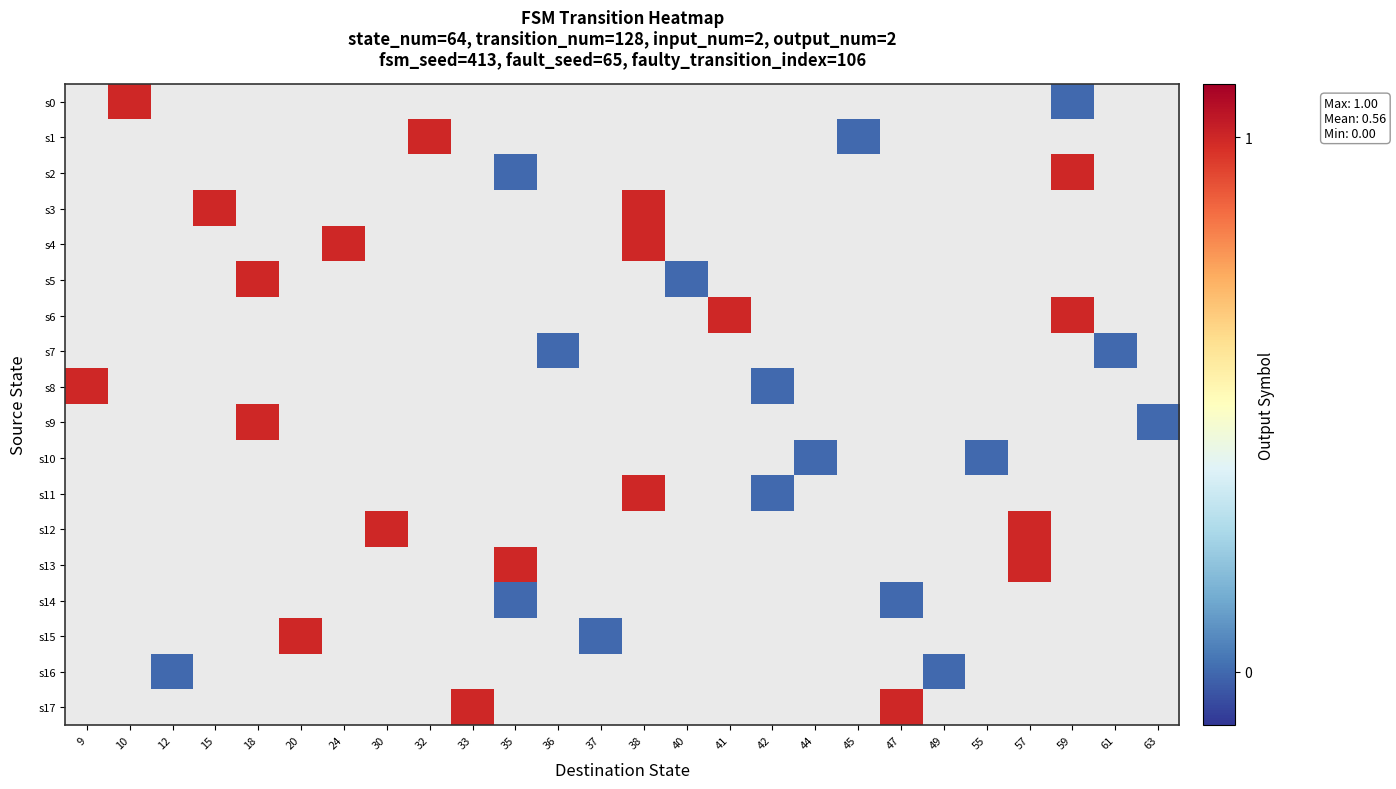

List the series in order of their peak value, highest first.

s0, s1, s2, s3, s4, s5, s6, s7, s8, s9, s10, s11, s12, s13, s14, s15, s16, s17